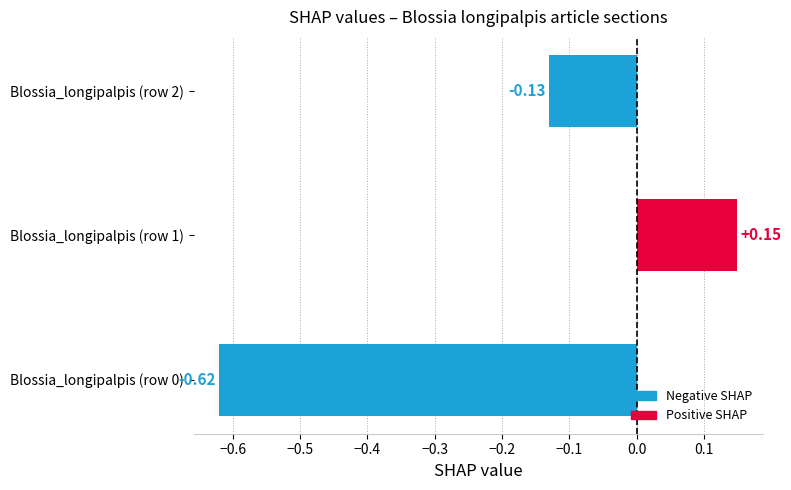

How many values exceed 0?

1